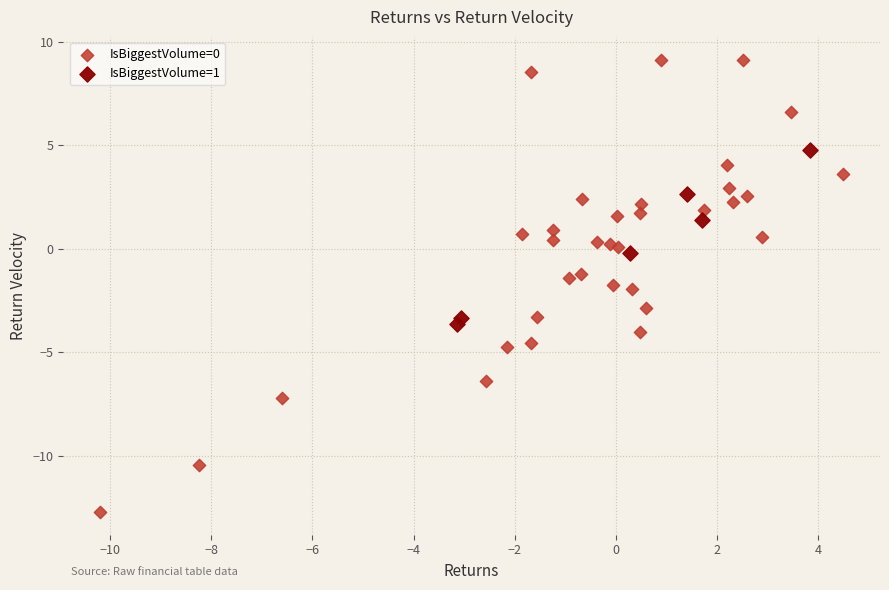

What are all the series names shown in the legend?

IsBiggestVolume=0, IsBiggestVolume=1